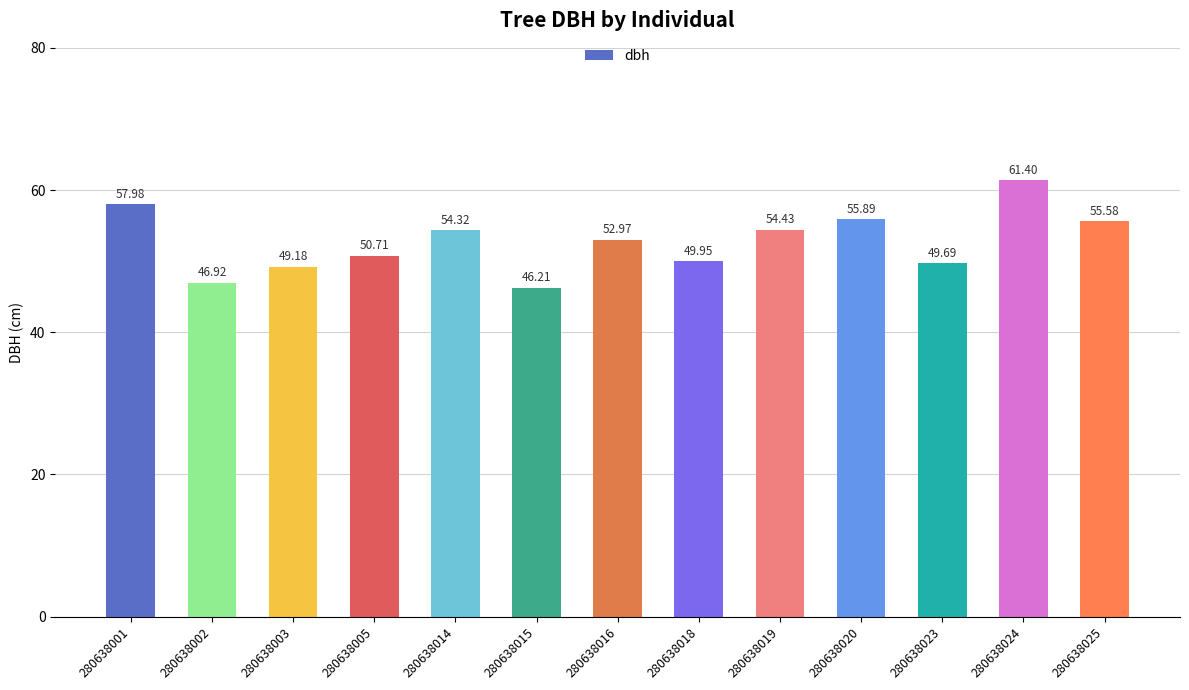

How many data points are less than 52?

6